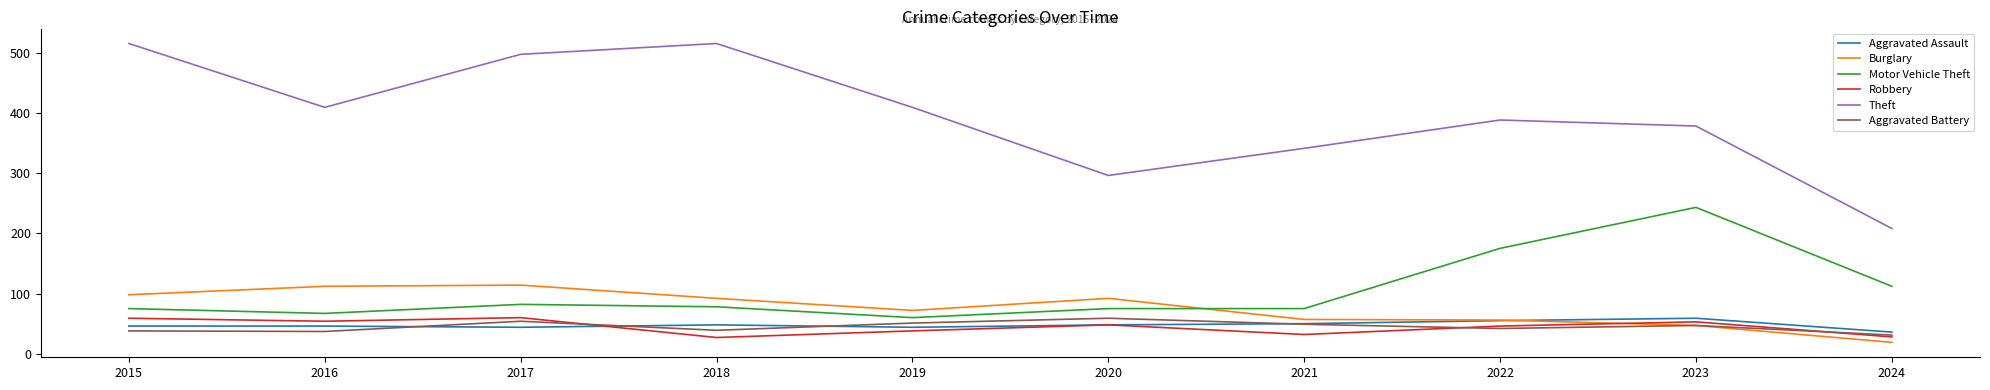

Is the value of Aggravated Battery at 2017 greater than the value of Burglary at 2020?

No